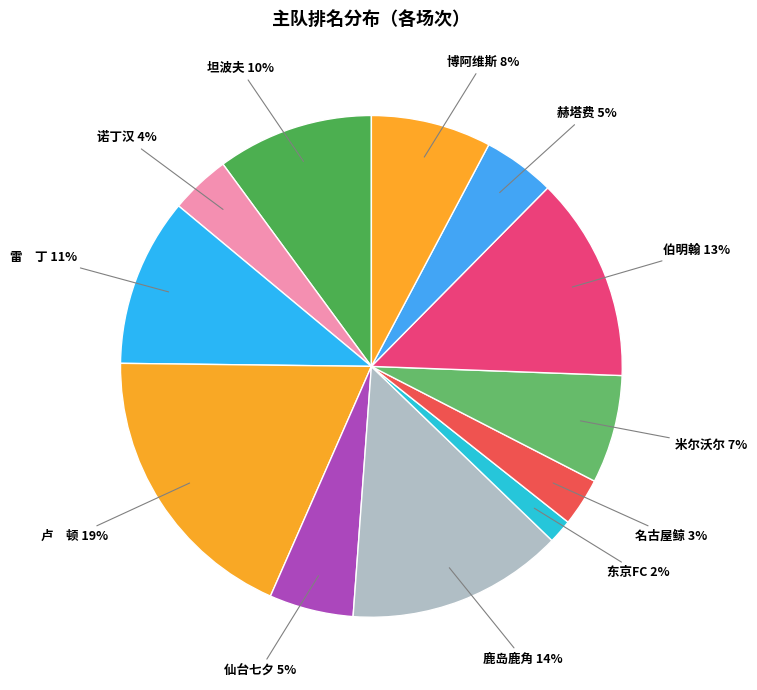

What is the ratio of the value at 仙台七夕 to the value at 雷 丁?

0.5